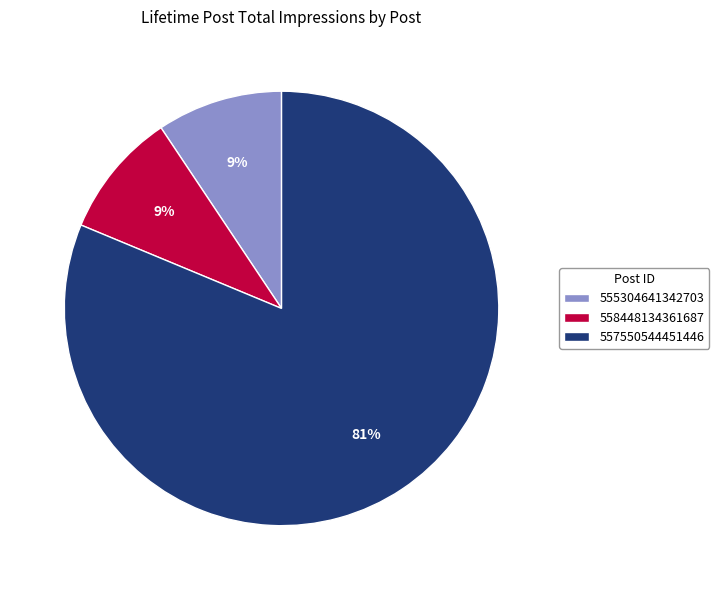

To the nearest percent, what portion does 555304641342703 represent?

9%